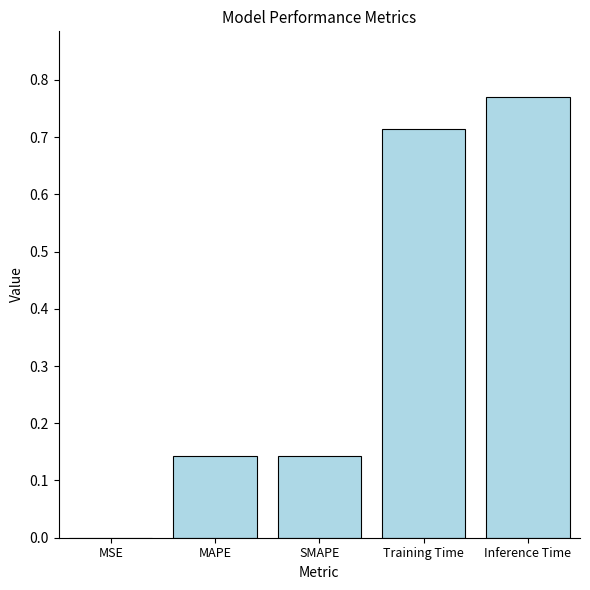

The value at MAPE is 0.2. True or false?

False